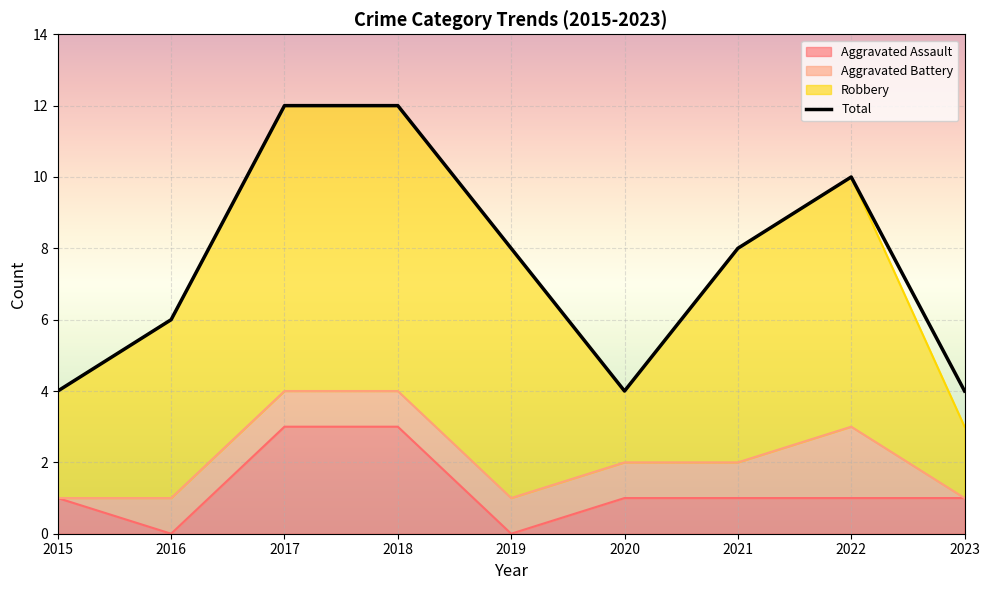

At which label is Total closest to 8?

2019